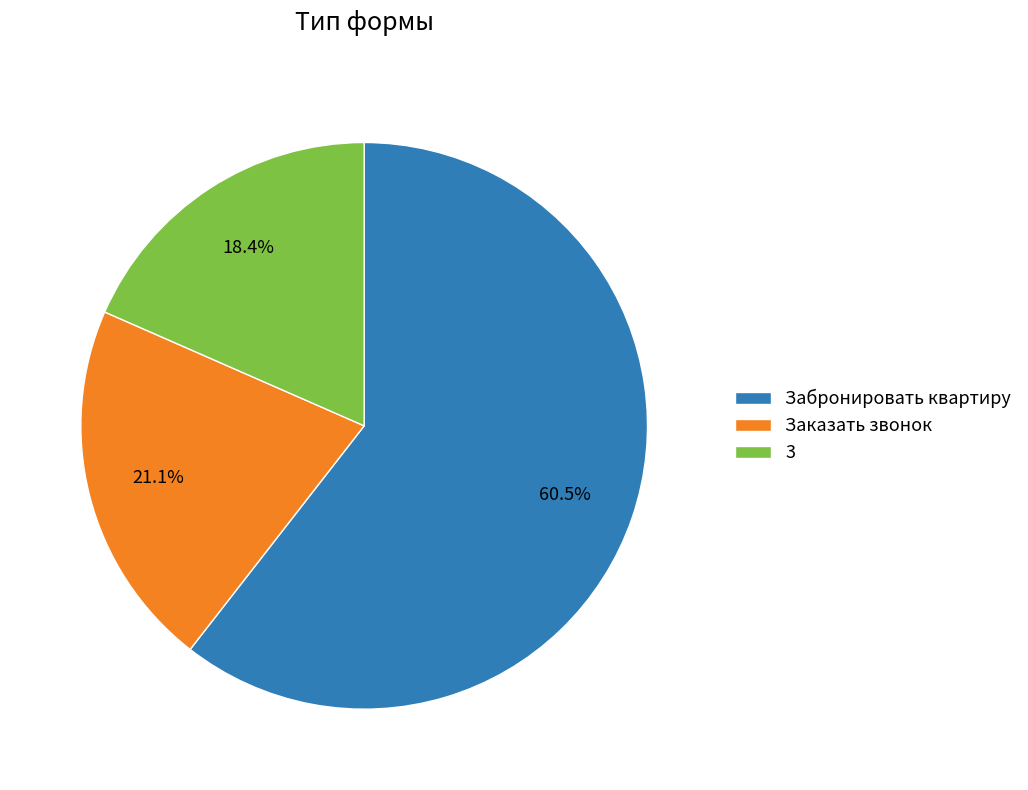

Which slice is the smallest?

3